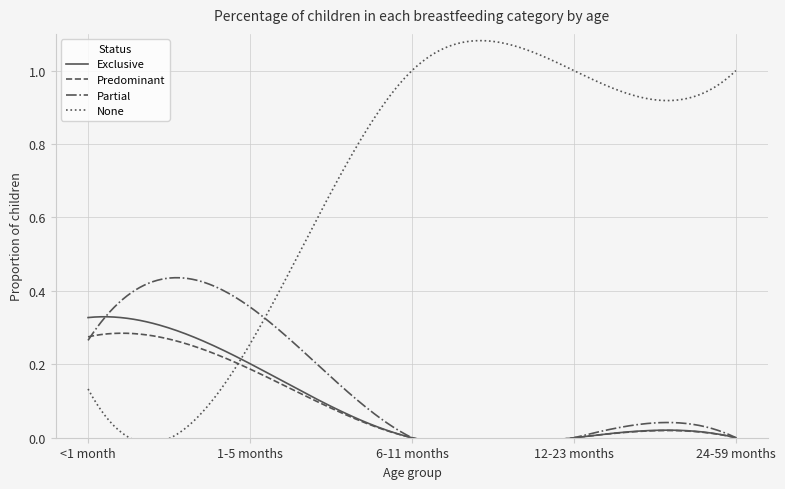

Which category has the highest value across all series?

6-11 months